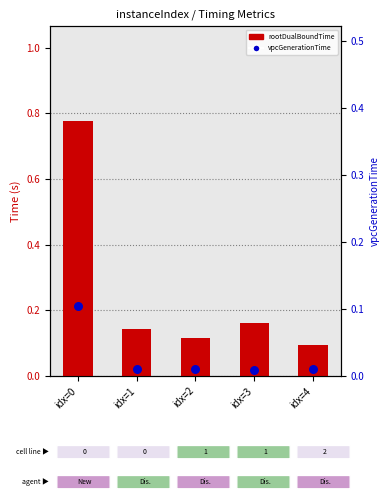

Which series has the largest Y range (max minus min)?

rootDualBoundTime